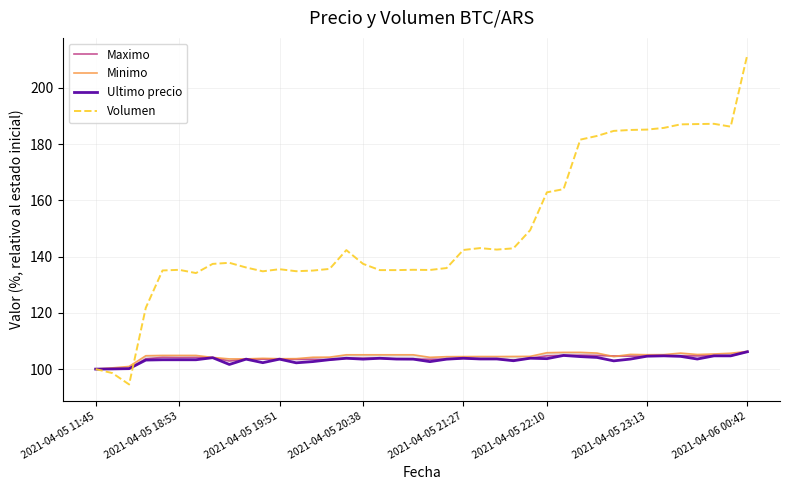

The value of Volumen at 31 is 318.7. True or false?

False